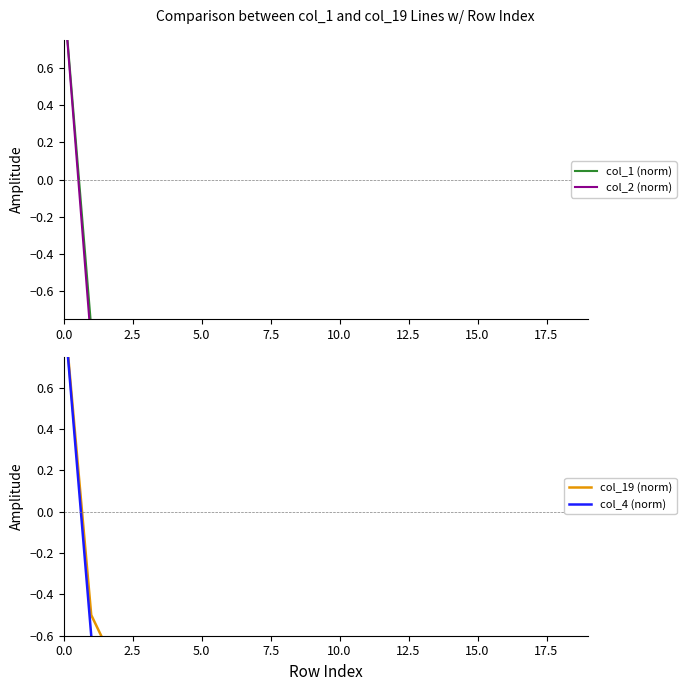

What is the label of the 3rd point from the right?

17